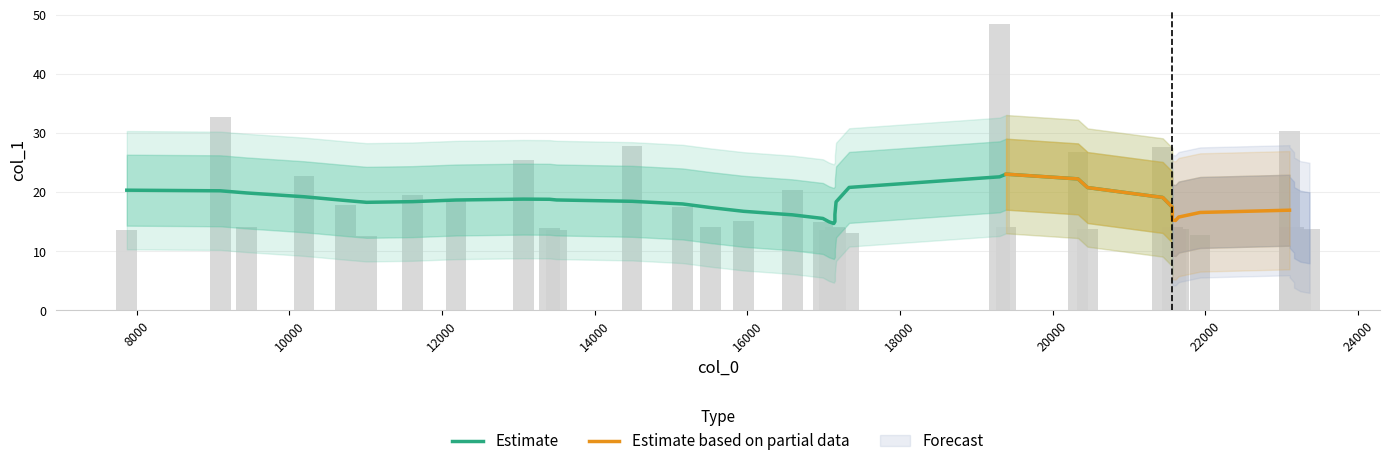

What is the value of the 29th bar from the left?

13.8